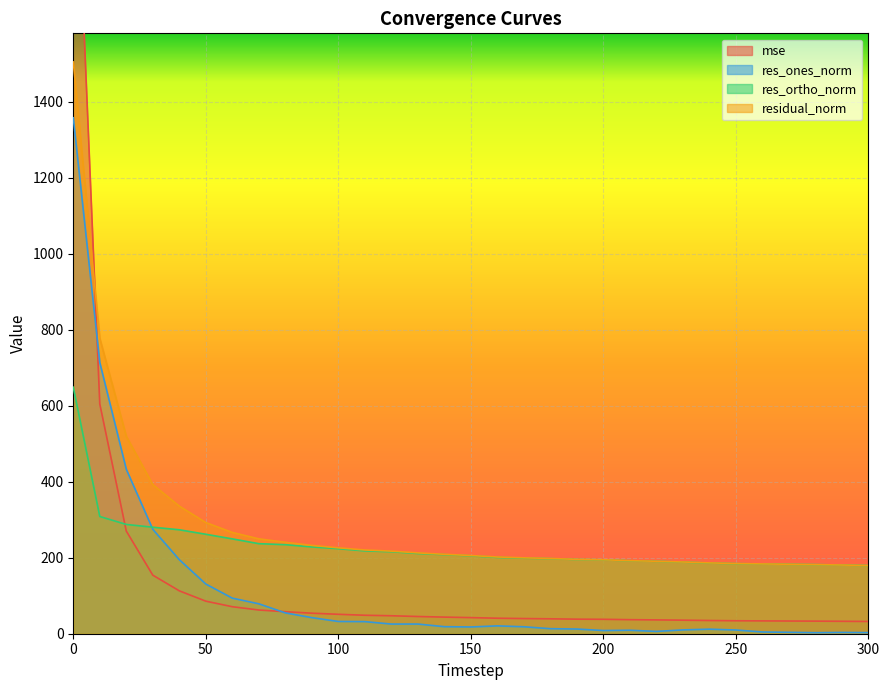

Reading left to right, what are all the values shown in this chart?

mse: 2266.1	605.0	270.2	154.2	112.9	85.7	71.1	62.4	57.9	54.0	51.1	48.6	47.3	45.3	43.7	42.4	40.8	39.9	39.3	38.3	37.9	37.0	36.4	35.7	34.8	34.1	33.8	33.4	33.1	32.7	32.3
res_ones_norm: 1358.3	714.0	433.0	274.9	195.0	130.8	93.6	78.8	54.8	42.3	32.3	31.9	25.4	25.5	18.6	17.8	20.7	18.3	13.3	12.3	8.4	9.1	6.1	10.0	12.0	9.8	4.6	3.7	2.7	3.4	2.9
res_ortho_norm: 648.9	308.6	287.7	280.4	273.7	261.8	249.7	237.1	234.4	228.6	223.8	218.1	216.0	211.3	208.3	205.1	200.9	199.0	197.7	195.4	194.6	192.1	190.7	188.6	186.1	184.5	183.7	182.8	182.0	180.9	179.6
residual_norm: 1505.3	777.8	519.9	392.6	336.0	292.7	266.6	249.8	240.7	232.5	226.1	220.5	217.5	212.8	209.1	205.9	202.0	199.8	198.1	195.7	194.8	192.3	190.8	188.8	186.5	184.7	183.8	182.9	182.0	180.9	179.6